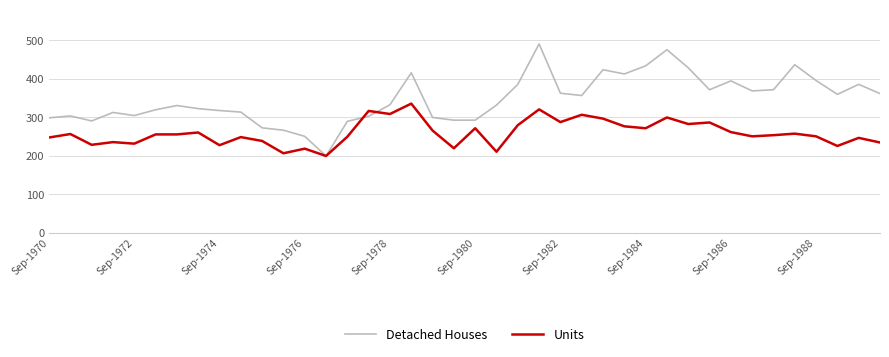

Rank the series by their average value, from highest to lowest.

Detached Houses, Units